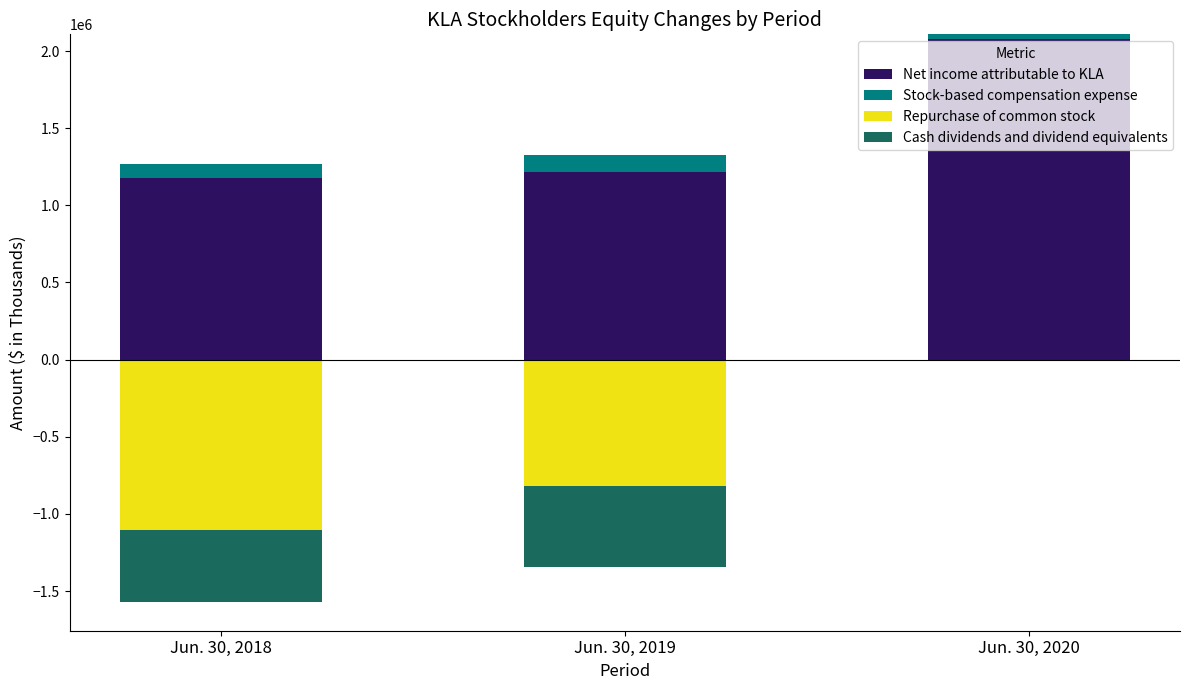

What is the highest value of the Net income attributable to KLA series?

2078292